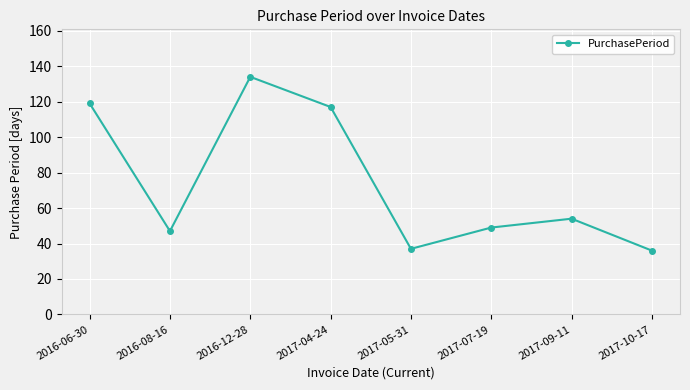

Where is the data nearest to the value 85?

2017-09-11